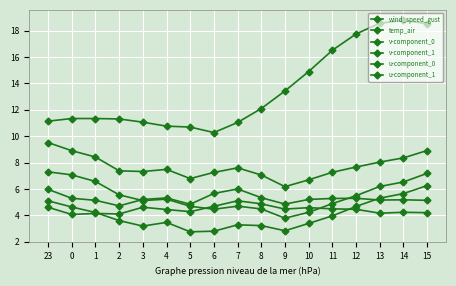

Does the chart have visible grid lines?

Yes